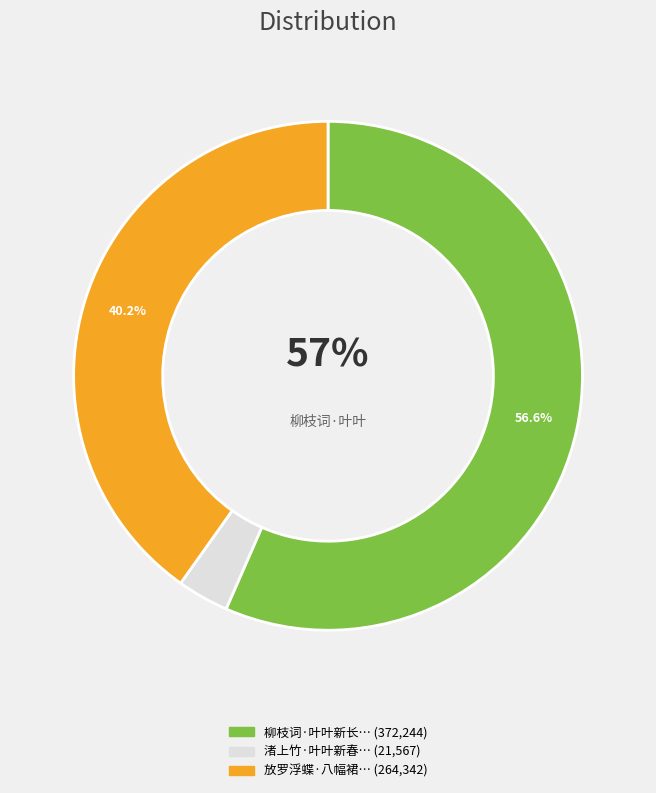

Is there a majority slice in this chart?

Yes